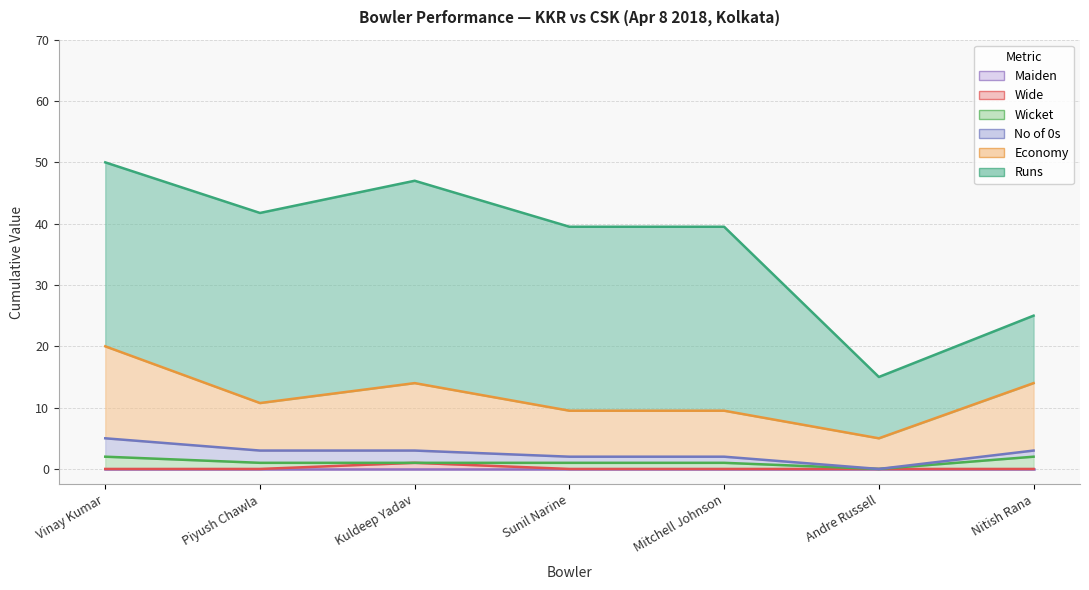

Reading left to right, what are all the values shown in this chart?

Runs: Vinay Kumar=30.0	Piyush Chawla=31.0	Kuldeep Yadav=33.0	Sunil Narine=30.0	Mitchell Johnson=30.0	Andre Russell=10.0	Nitish Rana=11.0
Economy: Vinay Kumar=15.0	Piyush Chawla=7.8	Kuldeep Yadav=11.0	Sunil Narine=7.5	Mitchell Johnson=7.5	Andre Russell=5.0	Nitish Rana=11.0
No of 0s: Vinay Kumar=3.0	Piyush Chawla=2.0	Kuldeep Yadav=2.0	Sunil Narine=1.0	Mitchell Johnson=1.0	Andre Russell=0.0	Nitish Rana=1.0
Wicket: Vinay Kumar=2.0	Piyush Chawla=1.0	Kuldeep Yadav=0.0	Sunil Narine=1.0	Mitchell Johnson=1.0	Andre Russell=0.0	Nitish Rana=2.0
Wide: Vinay Kumar=0.0	Piyush Chawla=0.0	Kuldeep Yadav=1.0	Sunil Narine=0.0	Mitchell Johnson=0.0	Andre Russell=0.0	Nitish Rana=0.0
Maiden: Vinay Kumar=0.0	Piyush Chawla=0.0	Kuldeep Yadav=0.0	Sunil Narine=0.0	Mitchell Johnson=0.0	Andre Russell=0.0	Nitish Rana=0.0